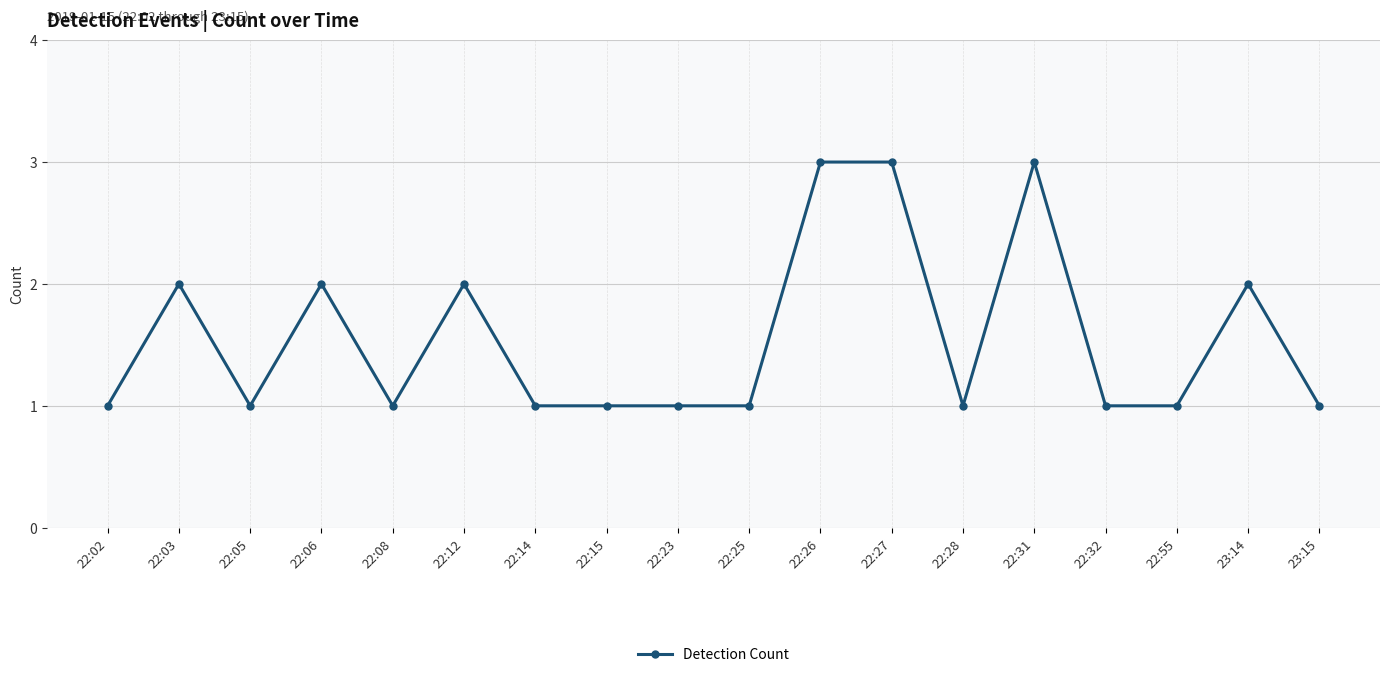

What is the difference between the maximum and minimum values?

2